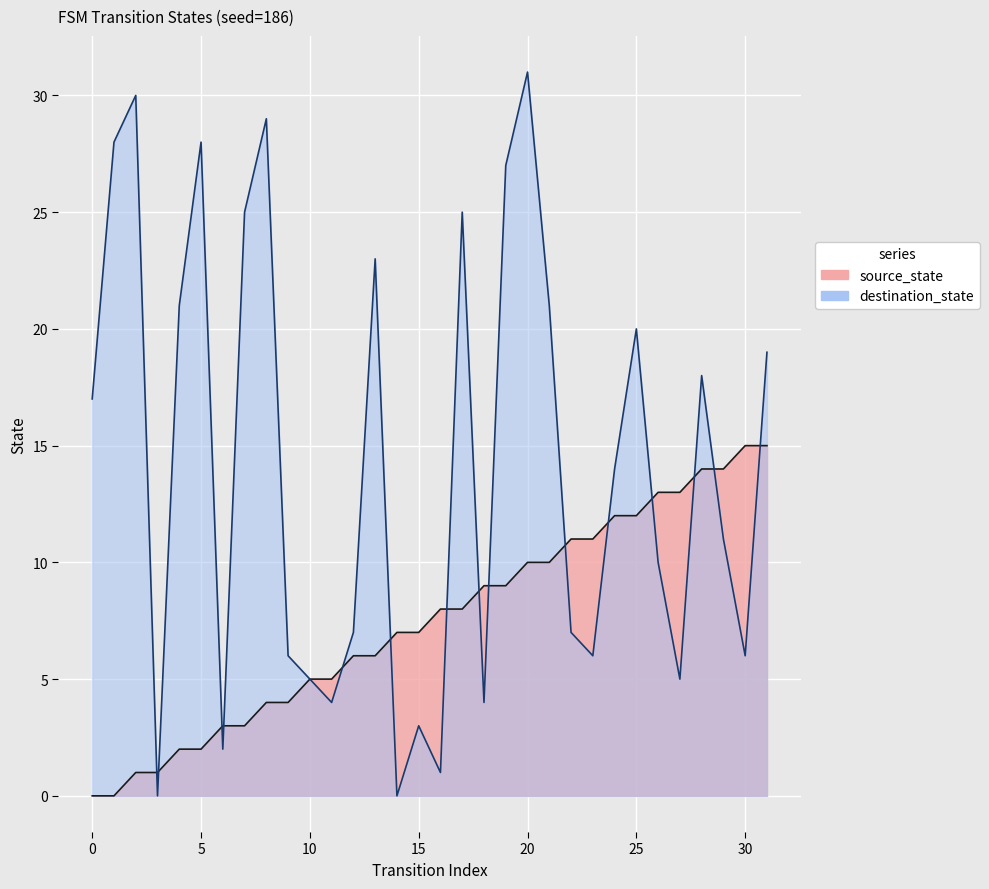

In destination_state, how many points are lower than both neighbors (excluding endpoints)?

9